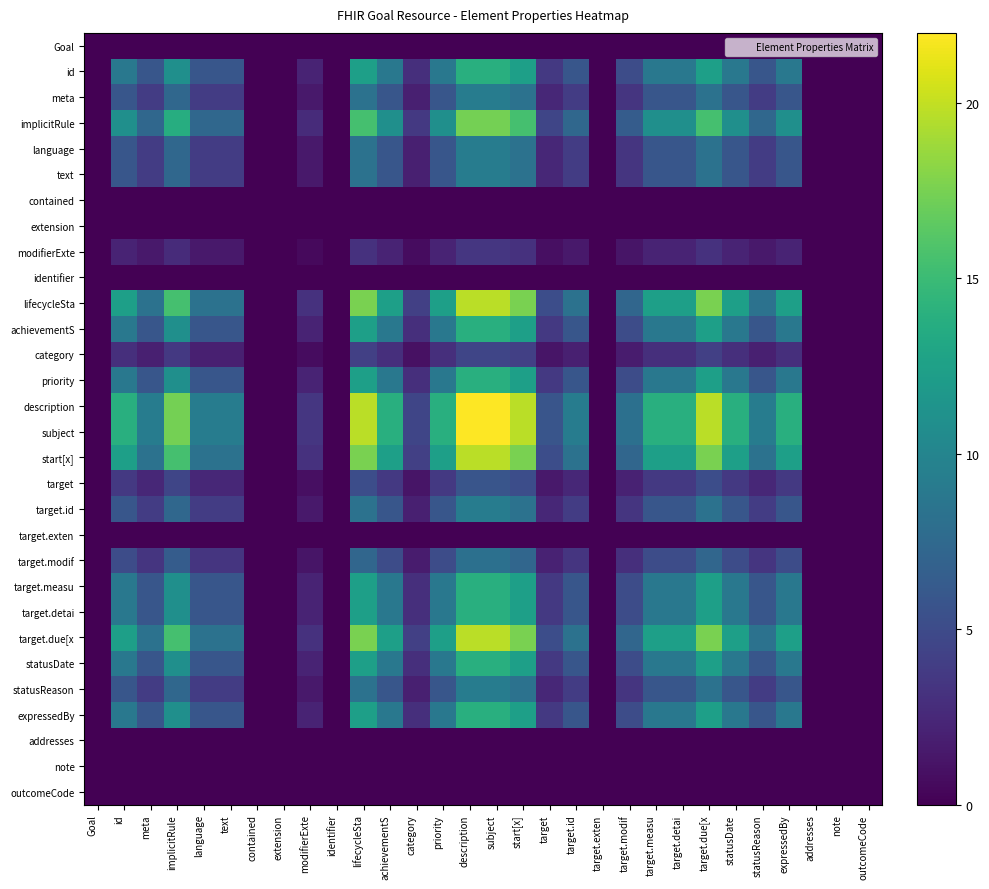

Reading left to right, list all the values displayed in this chart.

Goal: Goal=0.0	id=0.0	meta=0.0	implicitRule=0.0	language=0.0	text=0.0	contained=0.0	extension=0.0	modifierExte=0.0	identifier=0.0	lifecycleSta=0.0	achievementS=0.0	category=0.0	priority=0.0	description=0.0	subject=0.0	start[x]=0.0	target=0.0	target.id=0.0	target.exten=0.0	target.modif=0.0	target.measu=0.0	target.detai=0.0	target.due[x=0.0	statusDate=0.0	statusReason=0.0	expressedBy=0.0	addresses=0.0	note=0.0	outcomeCode=0.0
id: Goal=0.0	id=8.8	meta=5.9	implicitRule=11.0	language=5.9	text=5.9	contained=0.0	extension=0.0	modifierExte=2.2	identifier=0.0	lifecycleSta=12.4	achievementS=8.8	category=2.9	priority=8.8	description=13.9	subject=13.9	start[x]=12.4	target=3.7	target.id=5.9	target.exten=0.0	target.modif=5.1	target.measu=8.8	target.detai=8.8	target.due[x=12.4	statusDate=8.8	statusReason=5.9	expressedBy=8.8	addresses=0.0	note=0.0	outcomeCode=0.0
meta: Goal=0.0	id=5.9	meta=3.9	implicitRule=7.3	language=3.9	text=3.9	contained=0.0	extension=0.0	modifierExte=1.5	identifier=0.0	lifecycleSta=8.3	achievementS=5.9	category=2.0	priority=5.9	description=9.3	subject=9.3	start[x]=8.3	target=2.4	target.id=3.9	target.exten=0.0	target.modif=3.4	target.measu=5.9	target.detai=5.9	target.due[x=8.3	statusDate=5.9	statusReason=3.9	expressedBy=5.9	addresses=0.0	note=0.0	outcomeCode=0.0
implicitRule: Goal=0.0	id=11.0	meta=7.3	implicitRule=13.7	language=7.3	text=7.3	contained=0.0	extension=0.0	modifierExte=2.7	identifier=0.0	lifecycleSta=15.5	achievementS=11.0	category=3.7	priority=11.0	description=17.4	subject=17.4	start[x]=15.5	target=4.6	target.id=7.3	target.exten=0.0	target.modif=6.4	target.measu=11.0	target.detai=11.0	target.due[x=15.5	statusDate=11.0	statusReason=7.3	expressedBy=11.0	addresses=0.0	note=0.0	outcomeCode=0.0
language: Goal=0.0	id=5.9	meta=3.9	implicitRule=7.3	language=3.9	text=3.9	contained=0.0	extension=0.0	modifierExte=1.5	identifier=0.0	lifecycleSta=8.3	achievementS=5.9	category=2.0	priority=5.9	description=9.3	subject=9.3	start[x]=8.3	target=2.4	target.id=3.9	target.exten=0.0	target.modif=3.4	target.measu=5.9	target.detai=5.9	target.due[x=8.3	statusDate=5.9	statusReason=3.9	expressedBy=5.9	addresses=0.0	note=0.0	outcomeCode=0.0
text: Goal=0.0	id=5.9	meta=3.9	implicitRule=7.3	language=3.9	text=3.9	contained=0.0	extension=0.0	modifierExte=1.5	identifier=0.0	lifecycleSta=8.3	achievementS=5.9	category=2.0	priority=5.9	description=9.3	subject=9.3	start[x]=8.3	target=2.4	target.id=3.9	target.exten=0.0	target.modif=3.4	target.measu=5.9	target.detai=5.9	target.due[x=8.3	statusDate=5.9	statusReason=3.9	expressedBy=5.9	addresses=0.0	note=0.0	outcomeCode=0.0
contained: Goal=0.0	id=0.0	meta=0.0	implicitRule=0.0	language=0.0	text=0.0	contained=0.0	extension=0.0	modifierExte=0.0	identifier=0.0	lifecycleSta=0.0	achievementS=0.0	category=0.0	priority=0.0	description=0.0	subject=0.0	start[x]=0.0	target=0.0	target.id=0.0	target.exten=0.0	target.modif=0.0	target.measu=0.0	target.detai=0.0	target.due[x=0.0	statusDate=0.0	statusReason=0.0	expressedBy=0.0	addresses=0.0	note=0.0	outcomeCode=0.0
extension: Goal=0.0	id=0.0	meta=0.0	implicitRule=0.0	language=0.0	text=0.0	contained=0.0	extension=0.0	modifierExte=0.0	identifier=0.0	lifecycleSta=0.0	achievementS=0.0	category=0.0	priority=0.0	description=0.0	subject=0.0	start[x]=0.0	target=0.0	target.id=0.0	target.exten=0.0	target.modif=0.0	target.measu=0.0	target.detai=0.0	target.due[x=0.0	statusDate=0.0	statusReason=0.0	expressedBy=0.0	addresses=0.0	note=0.0	outcomeCode=0.0
modifierExte: Goal=0.0	id=2.2	meta=1.5	implicitRule=2.7	language=1.5	text=1.5	contained=0.0	extension=0.0	modifierExte=0.5	identifier=0.0	lifecycleSta=3.1	achievementS=2.2	category=0.7	priority=2.2	description=3.5	subject=3.5	start[x]=3.1	target=0.9	target.id=1.5	target.exten=0.0	target.modif=1.3	target.measu=2.2	target.detai=2.2	target.due[x=3.1	statusDate=2.2	statusReason=1.5	expressedBy=2.2	addresses=0.0	note=0.0	outcomeCode=0.0
identifier: Goal=0.0	id=0.0	meta=0.0	implicitRule=0.0	language=0.0	text=0.0	contained=0.0	extension=0.0	modifierExte=0.0	identifier=0.0	lifecycleSta=0.0	achievementS=0.0	category=0.0	priority=0.0	description=0.0	subject=0.0	start[x]=0.0	target=0.0	target.id=0.0	target.exten=0.0	target.modif=0.0	target.measu=0.0	target.detai=0.0	target.due[x=0.0	statusDate=0.0	statusReason=0.0	expressedBy=0.0	addresses=0.0	note=0.0	outcomeCode=0.0
lifecycleSta: Goal=0.0	id=12.4	meta=8.3	implicitRule=15.5	language=8.3	text=8.3	contained=0.0	extension=0.0	modifierExte=3.1	identifier=0.0	lifecycleSta=17.6	achievementS=12.4	category=4.1	priority=12.4	description=19.7	subject=19.7	start[x]=17.6	target=5.2	target.id=8.3	target.exten=0.0	target.modif=7.3	target.measu=12.4	target.detai=12.4	target.due[x=17.6	statusDate=12.4	statusReason=8.3	expressedBy=12.4	addresses=0.0	note=0.0	outcomeCode=0.0
achievementS: Goal=0.0	id=8.8	meta=5.9	implicitRule=11.0	language=5.9	text=5.9	contained=0.0	extension=0.0	modifierExte=2.2	identifier=0.0	lifecycleSta=12.4	achievementS=8.8	category=2.9	priority=8.8	description=13.9	subject=13.9	start[x]=12.4	target=3.7	target.id=5.9	target.exten=0.0	target.modif=5.1	target.measu=8.8	target.detai=8.8	target.due[x=12.4	statusDate=8.8	statusReason=5.9	expressedBy=8.8	addresses=0.0	note=0.0	outcomeCode=0.0
category: Goal=0.0	id=2.9	meta=2.0	implicitRule=3.7	language=2.0	text=2.0	contained=0.0	extension=0.0	modifierExte=0.7	identifier=0.0	lifecycleSta=4.1	achievementS=2.9	category=1.0	priority=2.9	description=4.6	subject=4.6	start[x]=4.1	target=1.2	target.id=2.0	target.exten=0.0	target.modif=1.7	target.measu=2.9	target.detai=2.9	target.due[x=4.1	statusDate=2.9	statusReason=2.0	expressedBy=2.9	addresses=0.0	note=0.0	outcomeCode=0.0
priority: Goal=0.0	id=8.8	meta=5.9	implicitRule=11.0	language=5.9	text=5.9	contained=0.0	extension=0.0	modifierExte=2.2	identifier=0.0	lifecycleSta=12.4	achievementS=8.8	category=2.9	priority=8.8	description=13.9	subject=13.9	start[x]=12.4	target=3.7	target.id=5.9	target.exten=0.0	target.modif=5.1	target.measu=8.8	target.detai=8.8	target.due[x=12.4	statusDate=8.8	statusReason=5.9	expressedBy=8.8	addresses=0.0	note=0.0	outcomeCode=0.0
description: Goal=0.0	id=13.9	meta=9.3	implicitRule=17.4	language=9.3	text=9.3	contained=0.0	extension=0.0	modifierExte=3.5	identifier=0.0	lifecycleSta=19.7	achievementS=13.9	category=4.6	priority=13.9	description=22.0	subject=22.0	start[x]=19.7	target=5.8	target.id=9.3	target.exten=0.0	target.modif=8.1	target.measu=13.9	target.detai=13.9	target.due[x=19.7	statusDate=13.9	statusReason=9.3	expressedBy=13.9	addresses=0.0	note=0.0	outcomeCode=0.0
subject: Goal=0.0	id=13.9	meta=9.3	implicitRule=17.4	language=9.3	text=9.3	contained=0.0	extension=0.0	modifierExte=3.5	identifier=0.0	lifecycleSta=19.7	achievementS=13.9	category=4.6	priority=13.9	description=22.0	subject=22.0	start[x]=19.7	target=5.8	target.id=9.3	target.exten=0.0	target.modif=8.1	target.measu=13.9	target.detai=13.9	target.due[x=19.7	statusDate=13.9	statusReason=9.3	expressedBy=13.9	addresses=0.0	note=0.0	outcomeCode=0.0
start[x]: Goal=0.0	id=12.4	meta=8.3	implicitRule=15.5	language=8.3	text=8.3	contained=0.0	extension=0.0	modifierExte=3.1	identifier=0.0	lifecycleSta=17.6	achievementS=12.4	category=4.1	priority=12.4	description=19.7	subject=19.7	start[x]=17.6	target=5.2	target.id=8.3	target.exten=0.0	target.modif=7.3	target.measu=12.4	target.detai=12.4	target.due[x=17.6	statusDate=12.4	statusReason=8.3	expressedBy=12.4	addresses=0.0	note=0.0	outcomeCode=0.0
target: Goal=0.0	id=3.7	meta=2.4	implicitRule=4.6	language=2.4	text=2.4	contained=0.0	extension=0.0	modifierExte=0.9	identifier=0.0	lifecycleSta=5.2	achievementS=3.7	category=1.2	priority=3.7	description=5.8	subject=5.8	start[x]=5.2	target=1.5	target.id=2.4	target.exten=0.0	target.modif=2.1	target.measu=3.7	target.detai=3.7	target.due[x=5.2	statusDate=3.7	statusReason=2.4	expressedBy=3.7	addresses=0.0	note=0.0	outcomeCode=0.0
target.id: Goal=0.0	id=5.9	meta=3.9	implicitRule=7.3	language=3.9	text=3.9	contained=0.0	extension=0.0	modifierExte=1.5	identifier=0.0	lifecycleSta=8.3	achievementS=5.9	category=2.0	priority=5.9	description=9.3	subject=9.3	start[x]=8.3	target=2.4	target.id=3.9	target.exten=0.0	target.modif=3.4	target.measu=5.9	target.detai=5.9	target.due[x=8.3	statusDate=5.9	statusReason=3.9	expressedBy=5.9	addresses=0.0	note=0.0	outcomeCode=0.0
target.exten: Goal=0.0	id=0.0	meta=0.0	implicitRule=0.0	language=0.0	text=0.0	contained=0.0	extension=0.0	modifierExte=0.0	identifier=0.0	lifecycleSta=0.0	achievementS=0.0	category=0.0	priority=0.0	description=0.0	subject=0.0	start[x]=0.0	target=0.0	target.id=0.0	target.exten=0.0	target.modif=0.0	target.measu=0.0	target.detai=0.0	target.due[x=0.0	statusDate=0.0	statusReason=0.0	expressedBy=0.0	addresses=0.0	note=0.0	outcomeCode=0.0
target.modif: Goal=0.0	id=5.1	meta=3.4	implicitRule=6.4	language=3.4	text=3.4	contained=0.0	extension=0.0	modifierExte=1.3	identifier=0.0	lifecycleSta=7.3	achievementS=5.1	category=1.7	priority=5.1	description=8.1	subject=8.1	start[x]=7.3	target=2.1	target.id=3.4	target.exten=0.0	target.modif=3.0	target.measu=5.1	target.detai=5.1	target.due[x=7.3	statusDate=5.1	statusReason=3.4	expressedBy=5.1	addresses=0.0	note=0.0	outcomeCode=0.0
target.measu: Goal=0.0	id=8.8	meta=5.9	implicitRule=11.0	language=5.9	text=5.9	contained=0.0	extension=0.0	modifierExte=2.2	identifier=0.0	lifecycleSta=12.4	achievementS=8.8	category=2.9	priority=8.8	description=13.9	subject=13.9	start[x]=12.4	target=3.7	target.id=5.9	target.exten=0.0	target.modif=5.1	target.measu=8.8	target.detai=8.8	target.due[x=12.4	statusDate=8.8	statusReason=5.9	expressedBy=8.8	addresses=0.0	note=0.0	outcomeCode=0.0
target.detai: Goal=0.0	id=8.8	meta=5.9	implicitRule=11.0	language=5.9	text=5.9	contained=0.0	extension=0.0	modifierExte=2.2	identifier=0.0	lifecycleSta=12.4	achievementS=8.8	category=2.9	priority=8.8	description=13.9	subject=13.9	start[x]=12.4	target=3.7	target.id=5.9	target.exten=0.0	target.modif=5.1	target.measu=8.8	target.detai=8.8	target.due[x=12.4	statusDate=8.8	statusReason=5.9	expressedBy=8.8	addresses=0.0	note=0.0	outcomeCode=0.0
target.due[x: Goal=0.0	id=12.4	meta=8.3	implicitRule=15.5	language=8.3	text=8.3	contained=0.0	extension=0.0	modifierExte=3.1	identifier=0.0	lifecycleSta=17.6	achievementS=12.4	category=4.1	priority=12.4	description=19.7	subject=19.7	start[x]=17.6	target=5.2	target.id=8.3	target.exten=0.0	target.modif=7.3	target.measu=12.4	target.detai=12.4	target.due[x=17.6	statusDate=12.4	statusReason=8.3	expressedBy=12.4	addresses=0.0	note=0.0	outcomeCode=0.0
statusDate: Goal=0.0	id=8.8	meta=5.9	implicitRule=11.0	language=5.9	text=5.9	contained=0.0	extension=0.0	modifierExte=2.2	identifier=0.0	lifecycleSta=12.4	achievementS=8.8	category=2.9	priority=8.8	description=13.9	subject=13.9	start[x]=12.4	target=3.7	target.id=5.9	target.exten=0.0	target.modif=5.1	target.measu=8.8	target.detai=8.8	target.due[x=12.4	statusDate=8.8	statusReason=5.9	expressedBy=8.8	addresses=0.0	note=0.0	outcomeCode=0.0
statusReason: Goal=0.0	id=5.9	meta=3.9	implicitRule=7.3	language=3.9	text=3.9	contained=0.0	extension=0.0	modifierExte=1.5	identifier=0.0	lifecycleSta=8.3	achievementS=5.9	category=2.0	priority=5.9	description=9.3	subject=9.3	start[x]=8.3	target=2.4	target.id=3.9	target.exten=0.0	target.modif=3.4	target.measu=5.9	target.detai=5.9	target.due[x=8.3	statusDate=5.9	statusReason=3.9	expressedBy=5.9	addresses=0.0	note=0.0	outcomeCode=0.0
expressedBy: Goal=0.0	id=8.8	meta=5.9	implicitRule=11.0	language=5.9	text=5.9	contained=0.0	extension=0.0	modifierExte=2.2	identifier=0.0	lifecycleSta=12.4	achievementS=8.8	category=2.9	priority=8.8	description=13.9	subject=13.9	start[x]=12.4	target=3.7	target.id=5.9	target.exten=0.0	target.modif=5.1	target.measu=8.8	target.detai=8.8	target.due[x=12.4	statusDate=8.8	statusReason=5.9	expressedBy=8.8	addresses=0.0	note=0.0	outcomeCode=0.0
addresses: Goal=0.0	id=0.0	meta=0.0	implicitRule=0.0	language=0.0	text=0.0	contained=0.0	extension=0.0	modifierExte=0.0	identifier=0.0	lifecycleSta=0.0	achievementS=0.0	category=0.0	priority=0.0	description=0.0	subject=0.0	start[x]=0.0	target=0.0	target.id=0.0	target.exten=0.0	target.modif=0.0	target.measu=0.0	target.detai=0.0	target.due[x=0.0	statusDate=0.0	statusReason=0.0	expressedBy=0.0	addresses=0.0	note=0.0	outcomeCode=0.0
note: Goal=0.0	id=0.0	meta=0.0	implicitRule=0.0	language=0.0	text=0.0	contained=0.0	extension=0.0	modifierExte=0.0	identifier=0.0	lifecycleSta=0.0	achievementS=0.0	category=0.0	priority=0.0	description=0.0	subject=0.0	start[x]=0.0	target=0.0	target.id=0.0	target.exten=0.0	target.modif=0.0	target.measu=0.0	target.detai=0.0	target.due[x=0.0	statusDate=0.0	statusReason=0.0	expressedBy=0.0	addresses=0.0	note=0.0	outcomeCode=0.0
outcomeCode: Goal=0.0	id=0.0	meta=0.0	implicitRule=0.0	language=0.0	text=0.0	contained=0.0	extension=0.0	modifierExte=0.0	identifier=0.0	lifecycleSta=0.0	achievementS=0.0	category=0.0	priority=0.0	description=0.0	subject=0.0	start[x]=0.0	target=0.0	target.id=0.0	target.exten=0.0	target.modif=0.0	target.measu=0.0	target.detai=0.0	target.due[x=0.0	statusDate=0.0	statusReason=0.0	expressedBy=0.0	addresses=0.0	note=0.0	outcomeCode=0.0